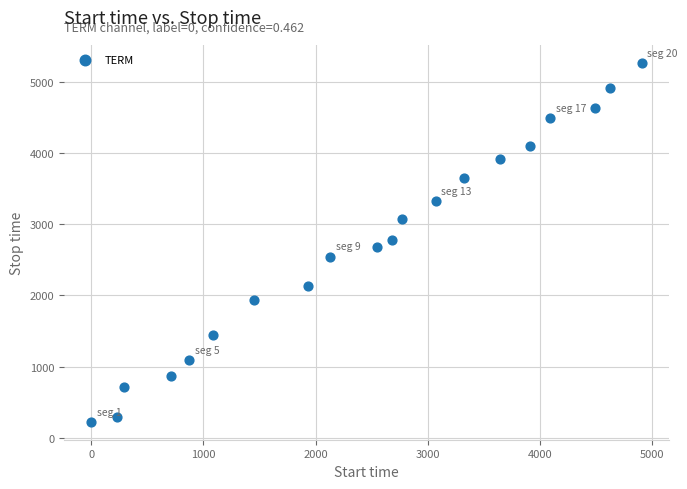

What is the range of X values (max minus min)?

4906